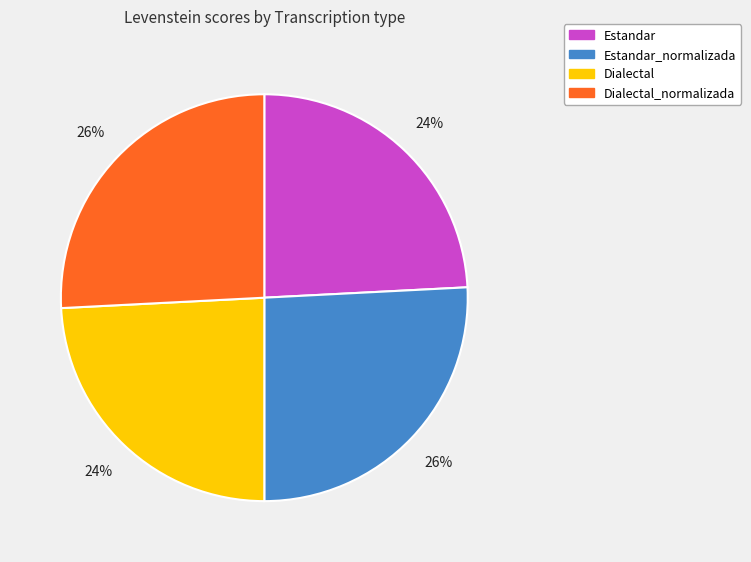

To the nearest percent, what is the average slice percentage?

25%